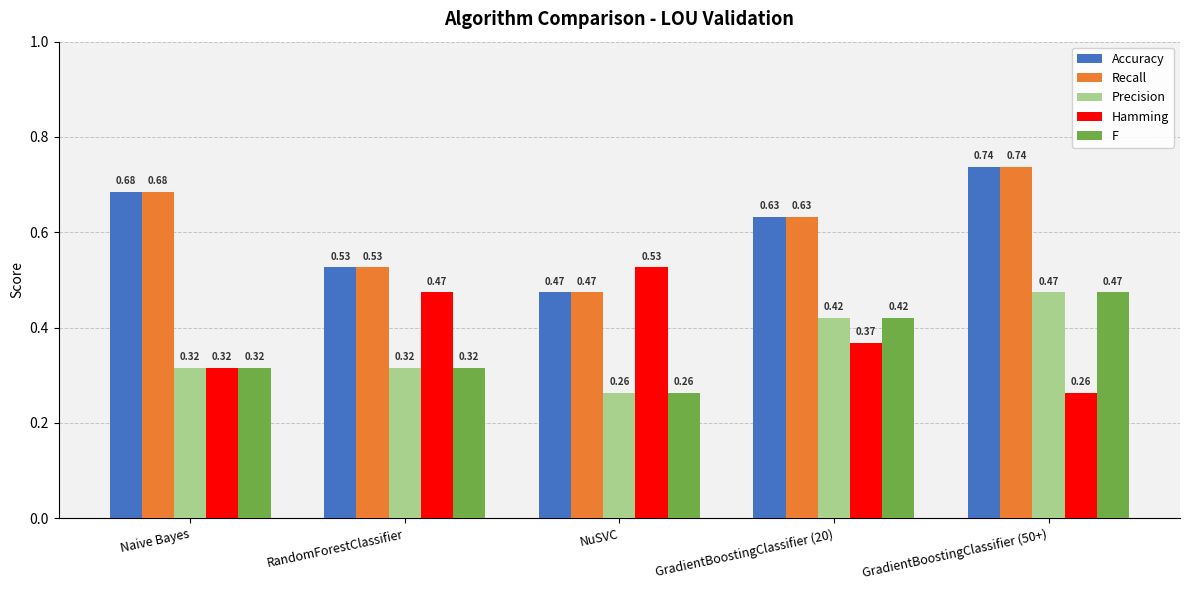

What is the difference between the second highest and second lowest values in the F series?

0.1